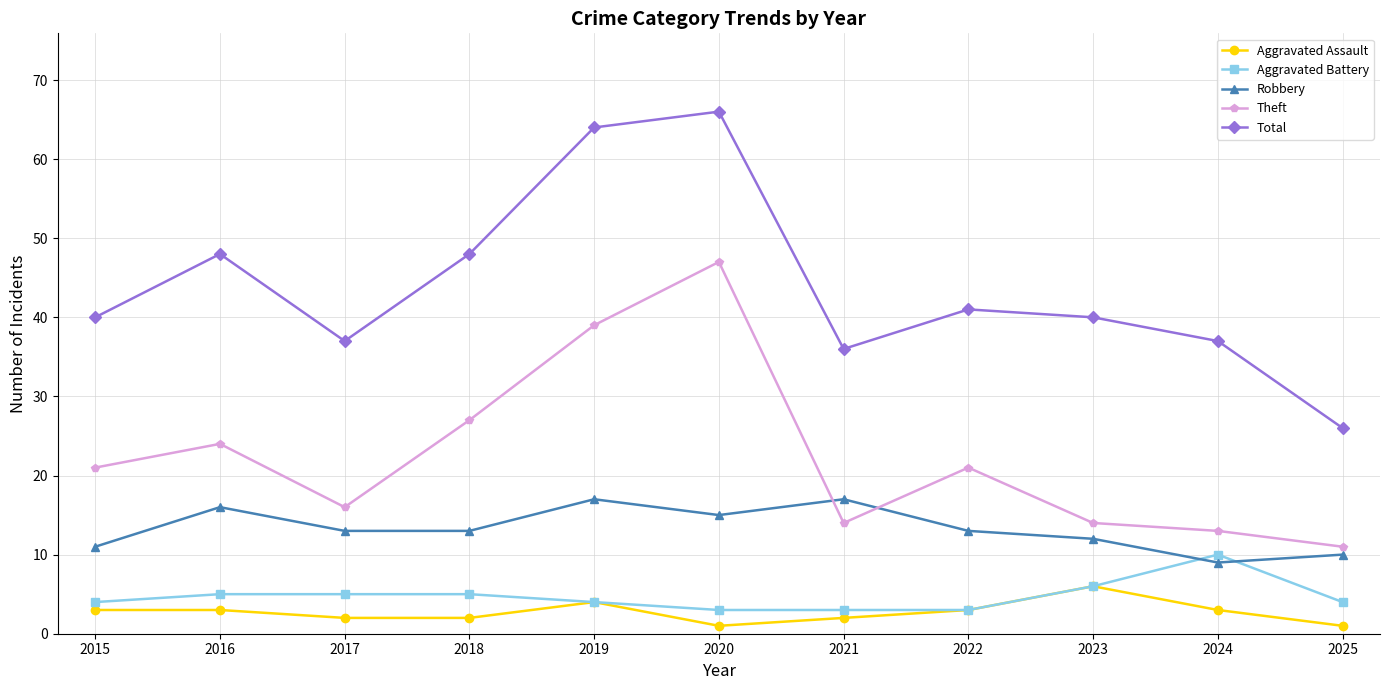

At which category does Theft reach its first local valley?

2017